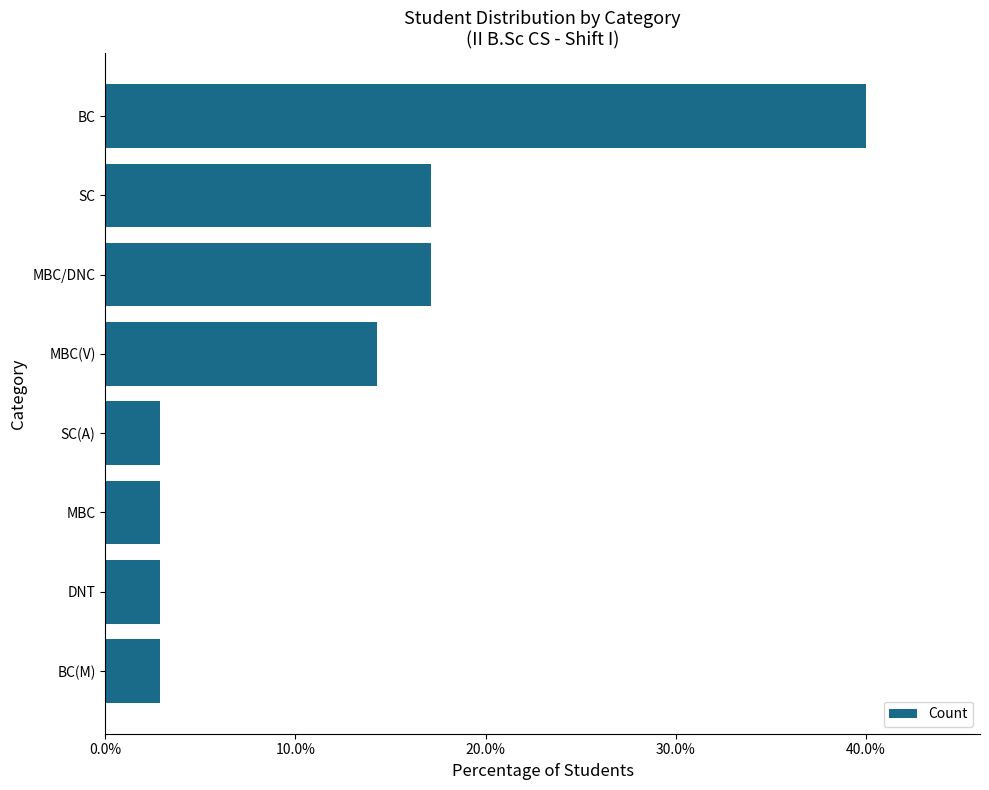

Does the chart contain any negative values?

No